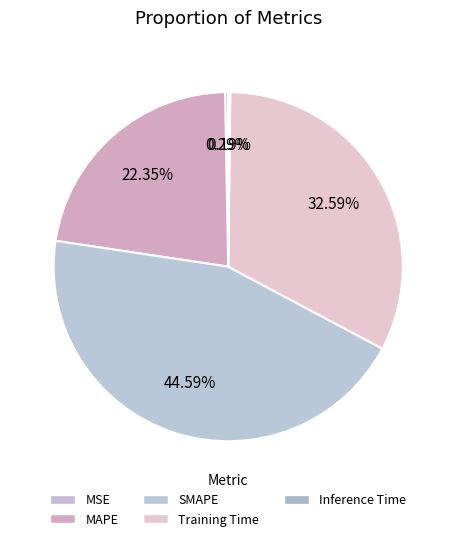

To the nearest percent, what is the combined percentage of MAPE and MSE?

23%